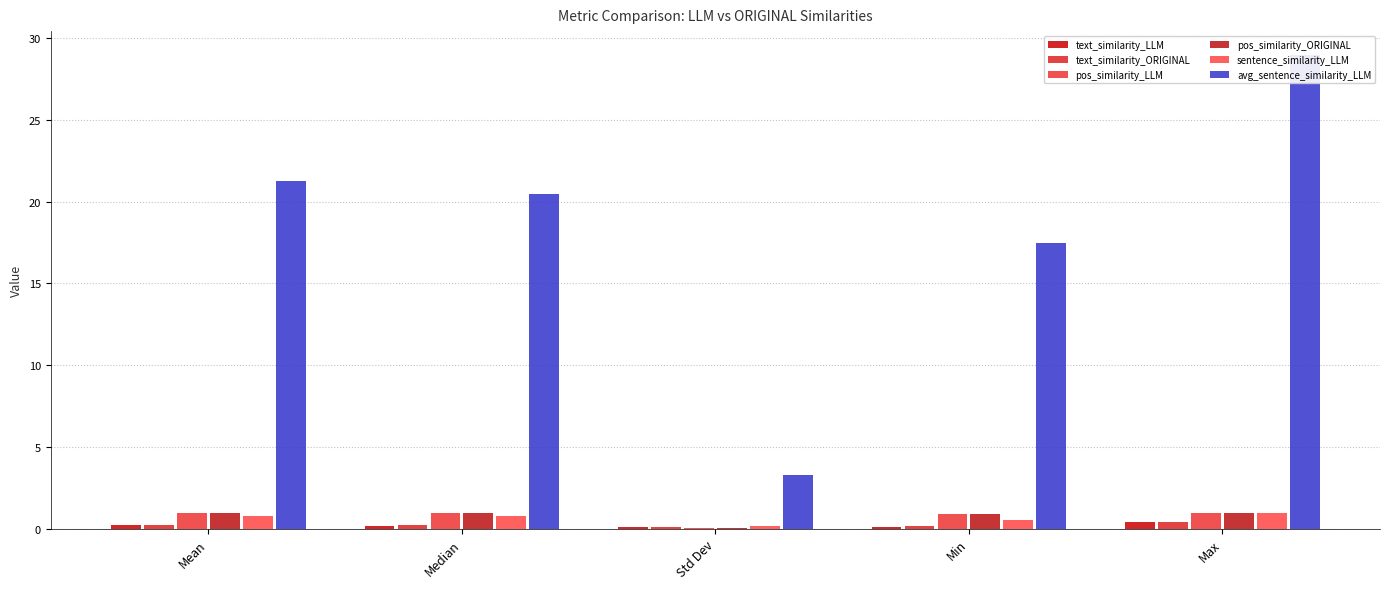

What is the difference between the maximum and second lowest values in the pos_similarity_LLM series?

0.1